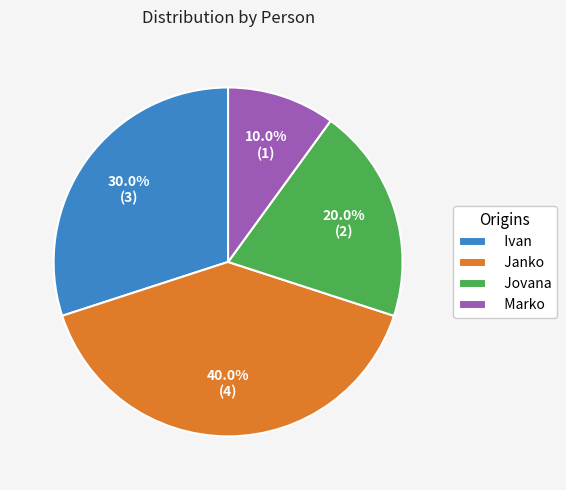

Between Marko and Janko, which is larger?

Janko